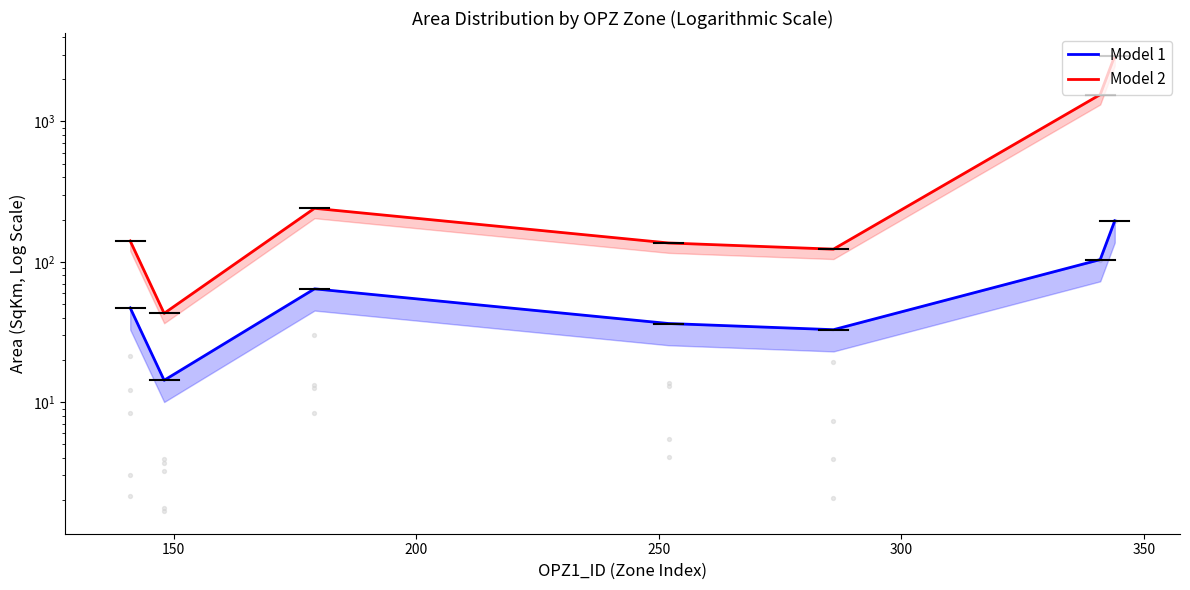

What are all the series names shown in the legend?

Model 1, Model 2